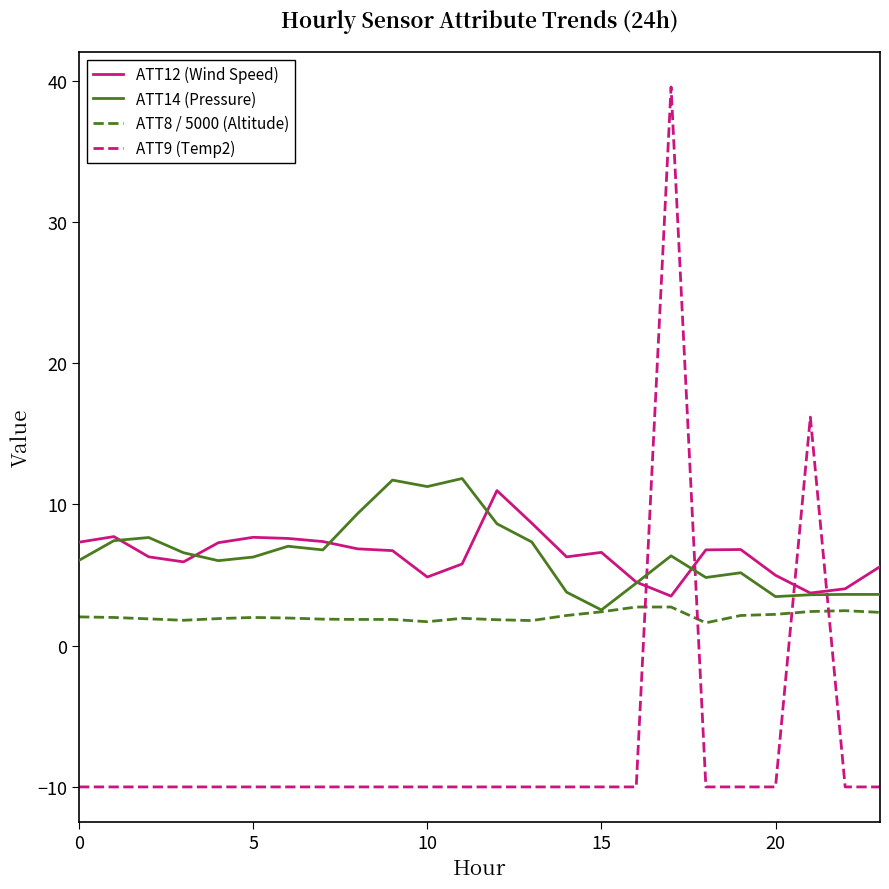

Which series ends up on top after the final intersection of ATT9 (Temp2) and ATT8 / 5000 (Altitude)?

ATT8 / 5000 (Altitude)